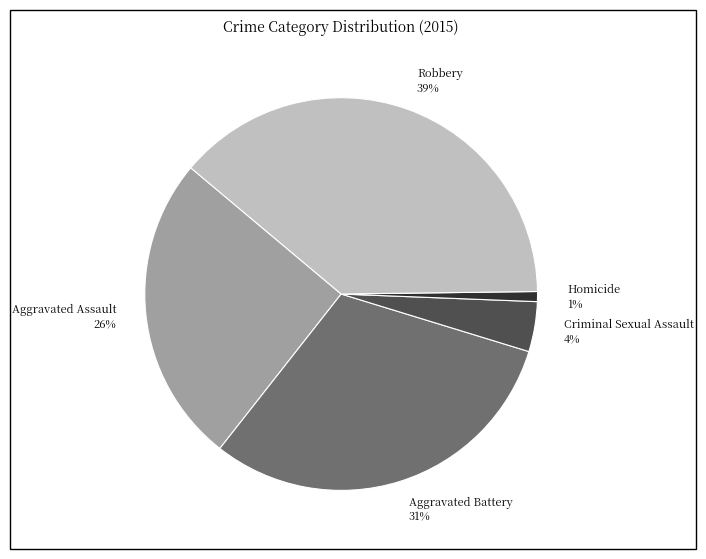

Is there any slice that represents more than half of the pie?

No